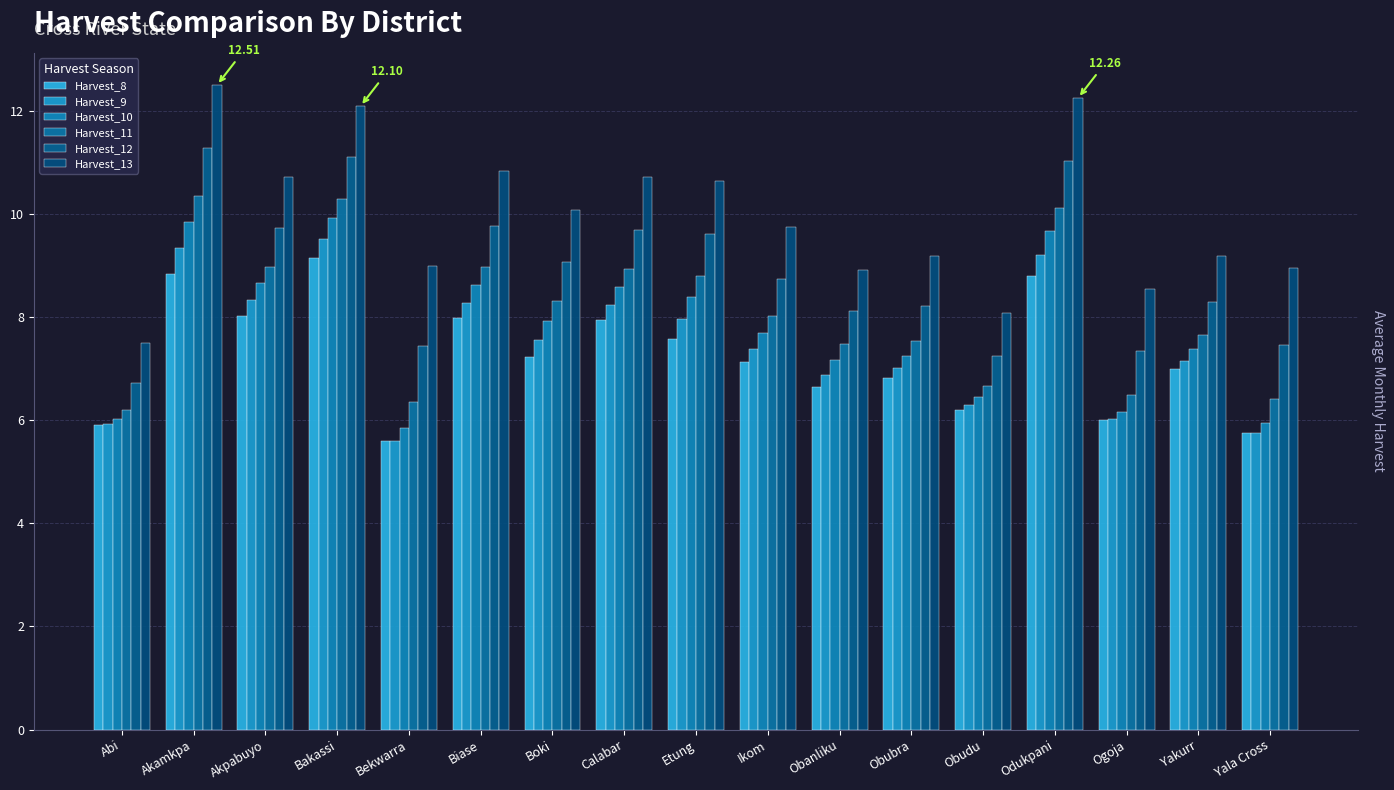

Which series changed the most between Boki and Obubra?

Harvest_13